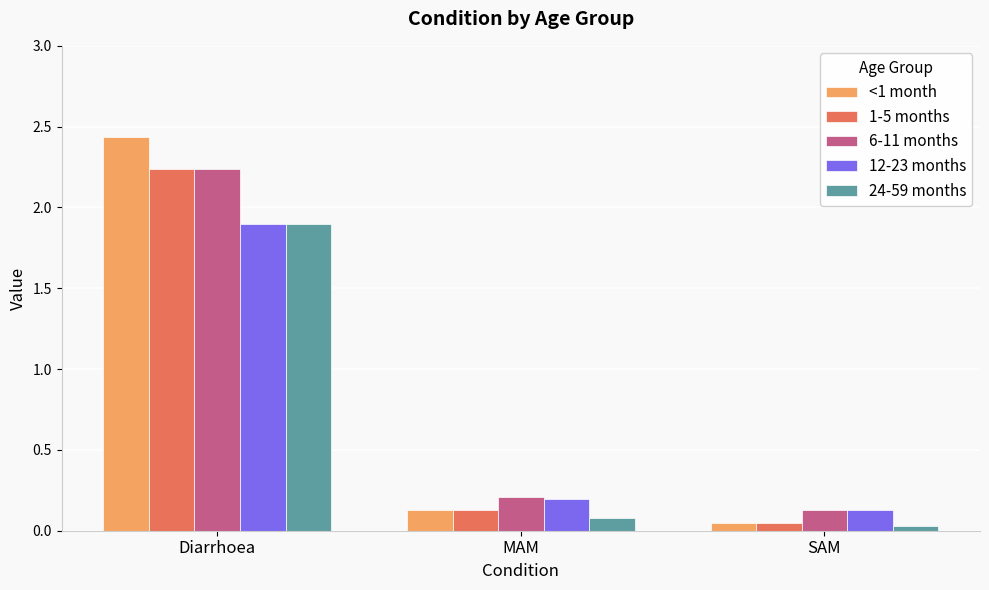

List the labels in order of <1 month value, largest first.

Diarrhoea, MAM, SAM